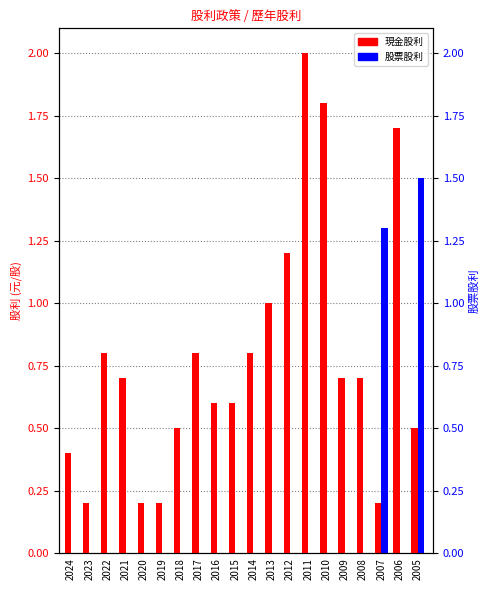

At 2005, list the series in order from largest to smallest.

股票股利, 現金股利